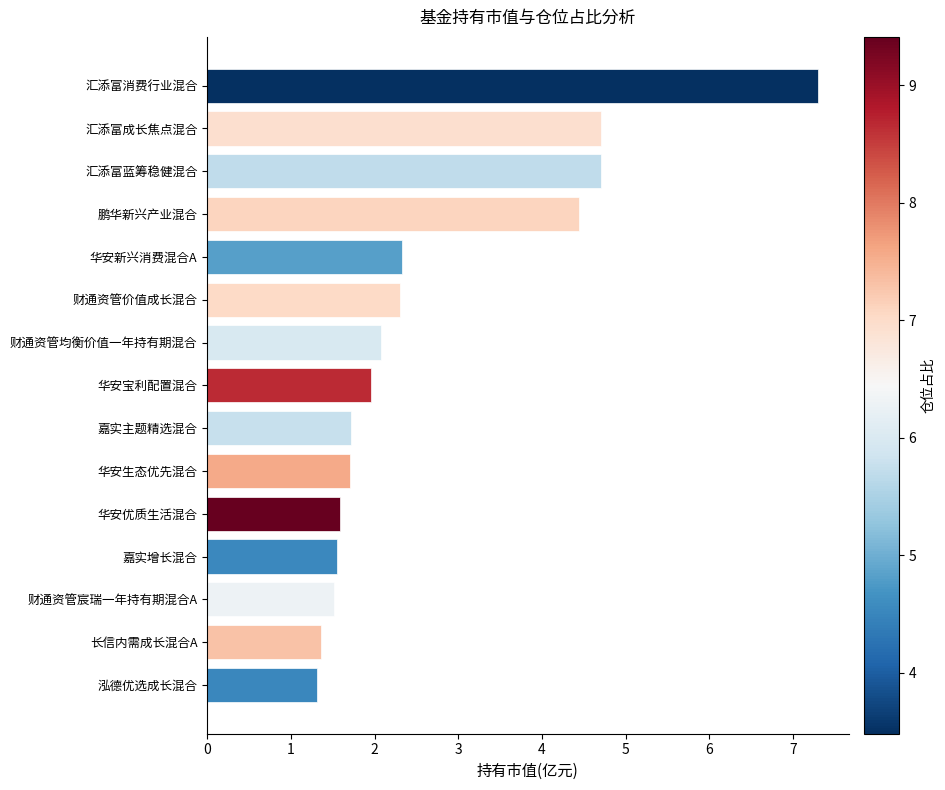

What is the minimum value shown in the chart?

1.3